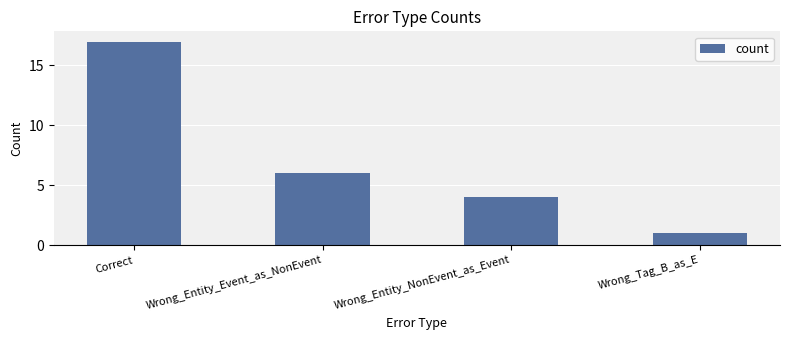

Reading right to left, what are all the values shown in this chart?

Wrong_Tag_B_as_E=1	Wrong_Entity_NonEvent_as_Event=4	Wrong_Entity_Event_as_NonEvent=6	Correct=17